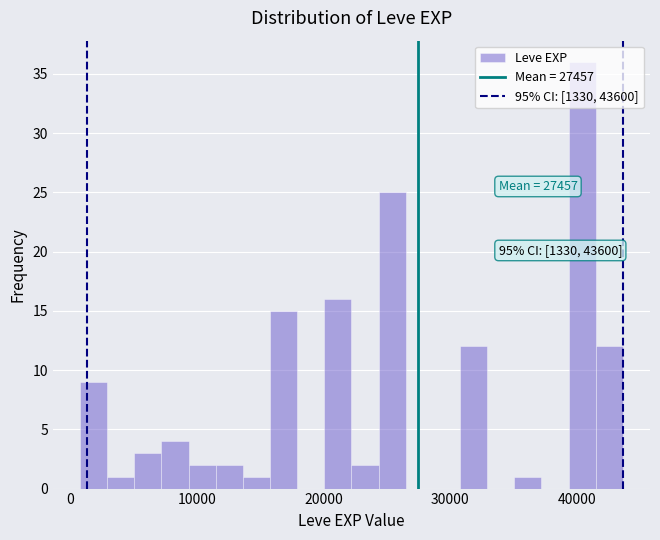

Around what value on the x-axis is the tallest bar? Give the approximate position of its centre, as read against the axis.

40000